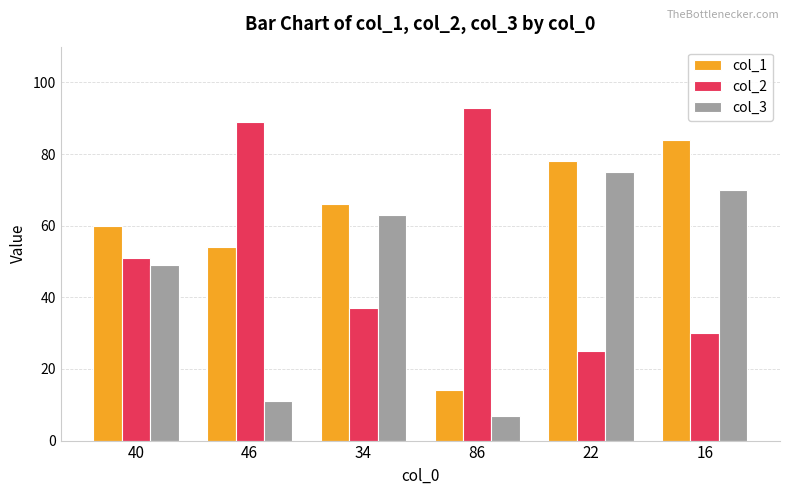

What is the difference between the col_1 values at 22 and 40?

18